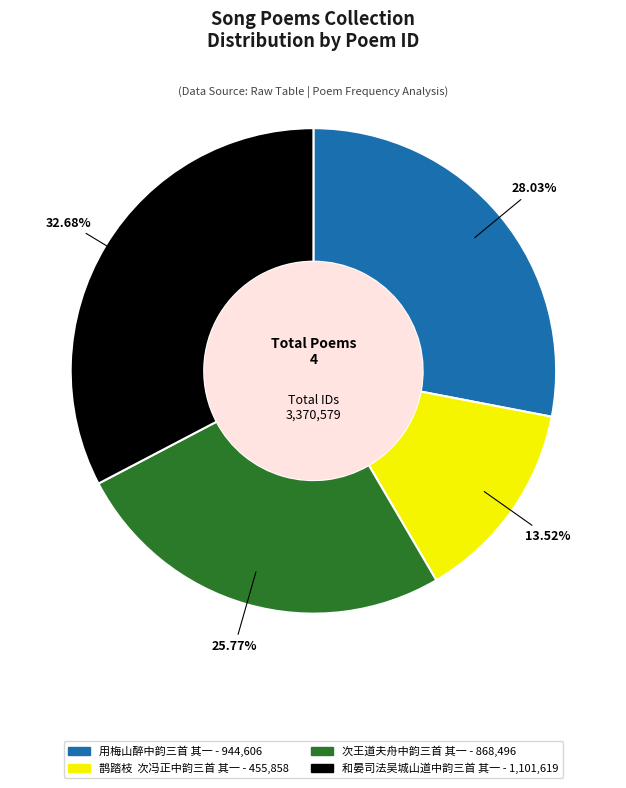

True or false: 次王道夫舟中韵三首 其一 accounts for 26% of the total.

True